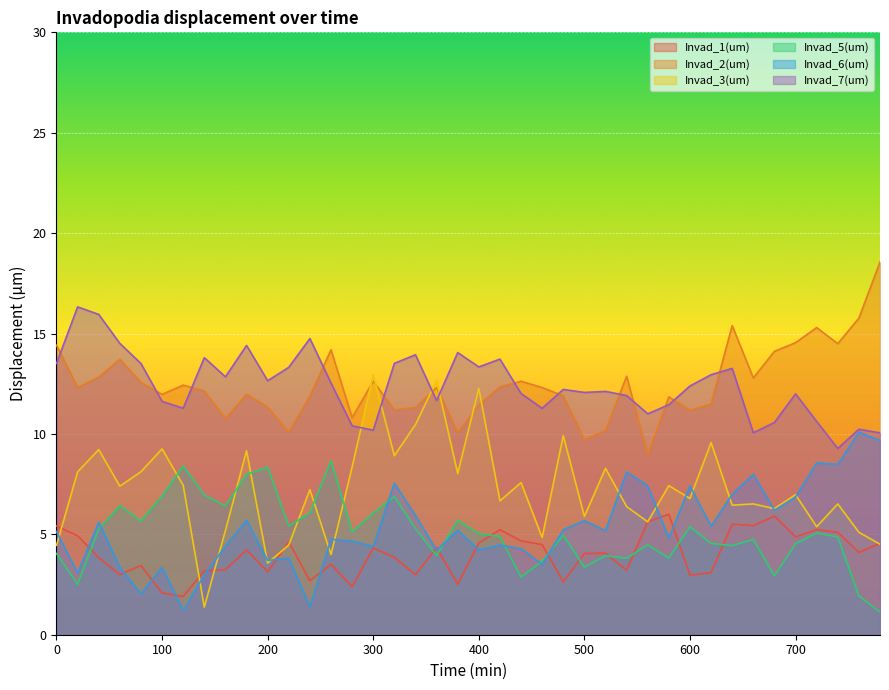

What is the difference between the second highest and minimum values in the Invad_6(um) series?

8.5